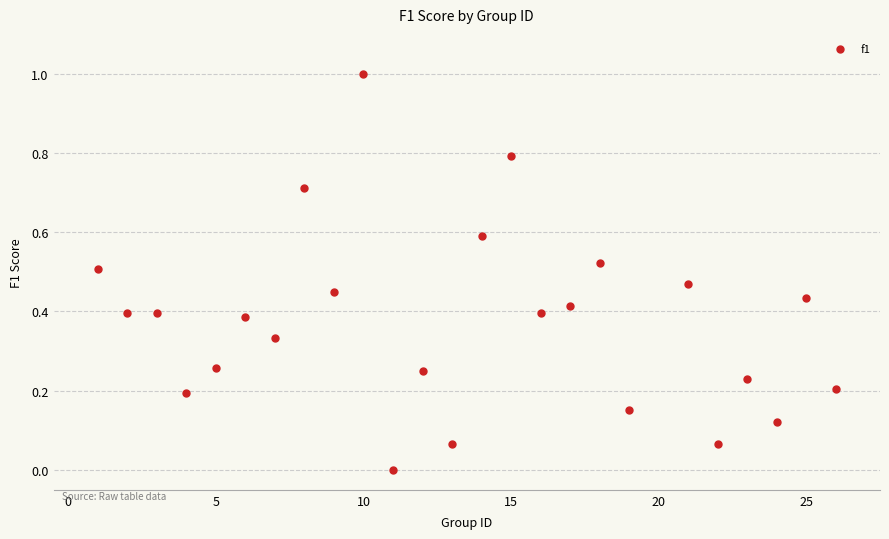

What is the range of X values (max minus min)?

25.0